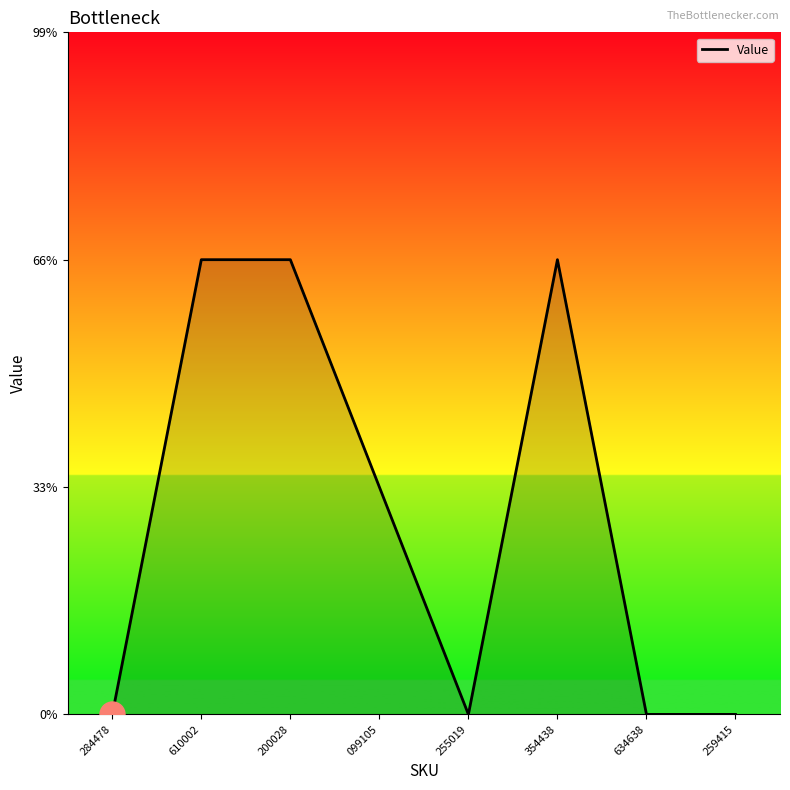

Where is the first local minimum?

255019